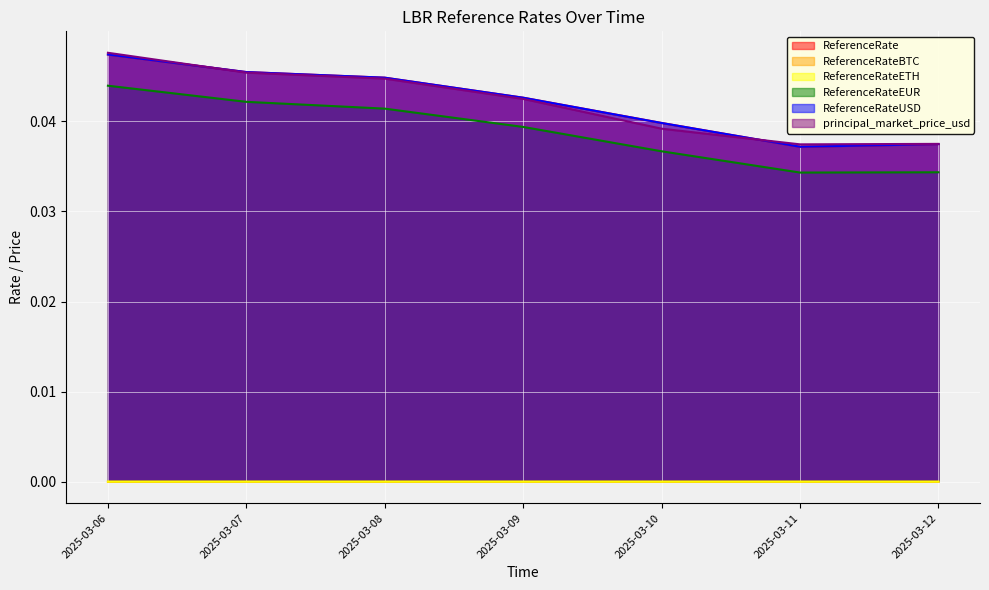

True or false: ReferenceRate and ReferenceRateETH cross at least once.

False